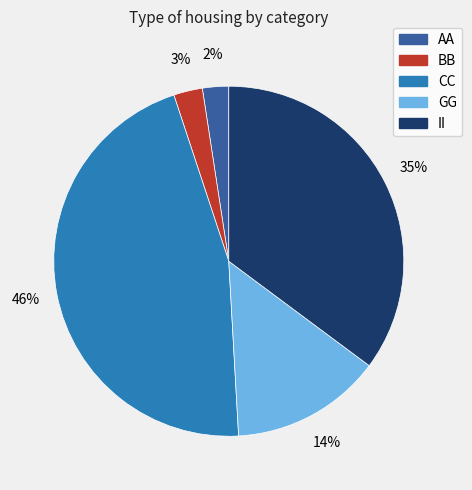

To the nearest percent, what is the combined percentage of II and BB?

38%